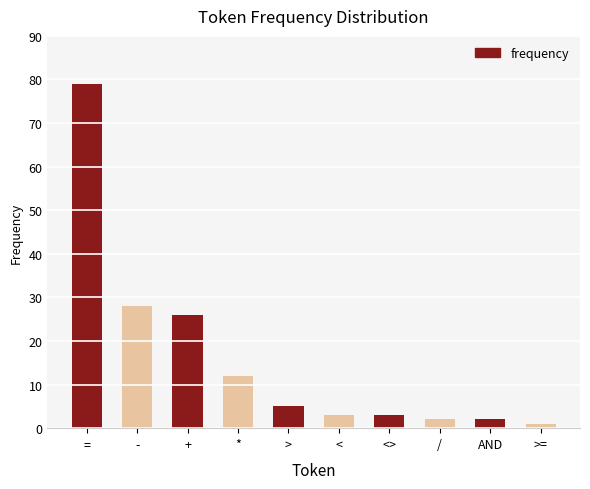

What position from the left is *?

4